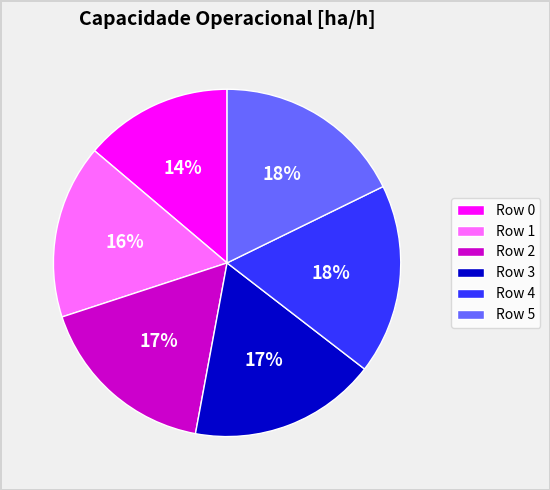

To the nearest percent, what portion does Row 2 represent?

17%